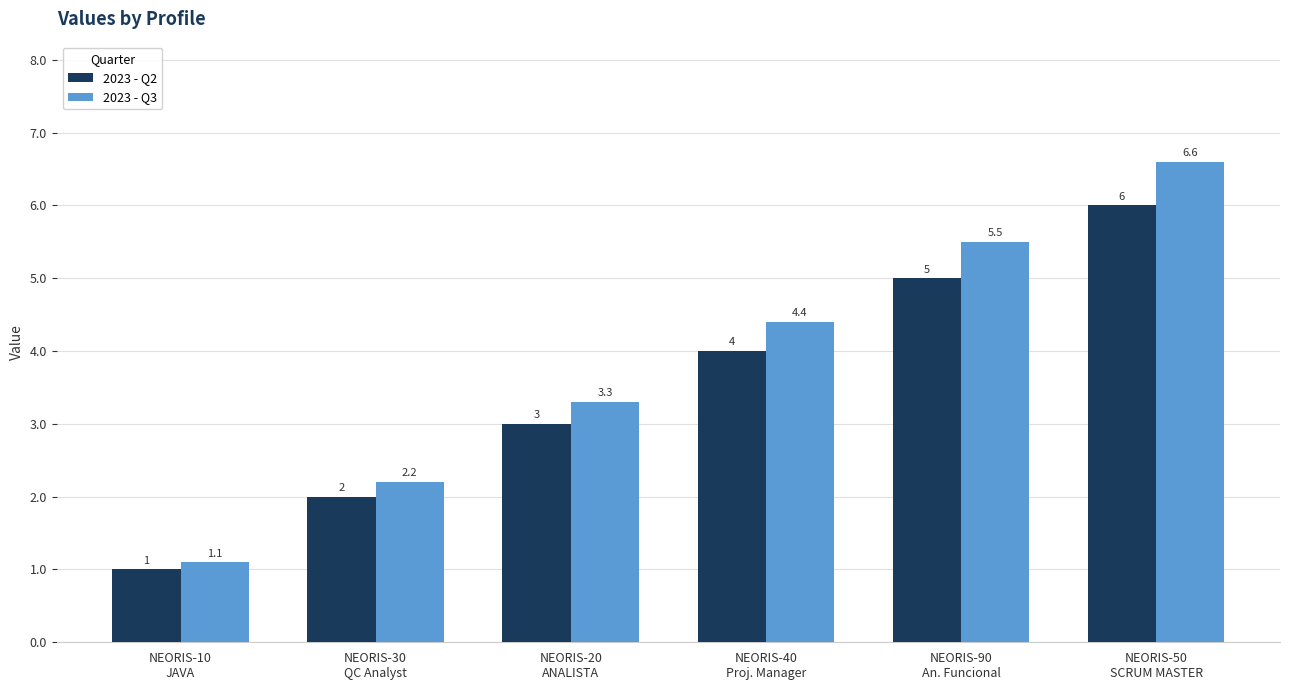

Reading left to right, list all the values displayed in this chart.

2023 - Q2: NEORIS-10
JAVA=1.0	NEORIS-30
QC Analyst=2.0	NEORIS-20
ANALISTA=3.0	NEORIS-40
Proj. Manager=4.0	NEORIS-90
An. Funcional=5.0	NEORIS-50
SCRUM MASTER=6.0
2023 - Q3: NEORIS-10
JAVA=1.1	NEORIS-30
QC Analyst=2.2	NEORIS-20
ANALISTA=3.3	NEORIS-40
Proj. Manager=4.4	NEORIS-90
An. Funcional=5.5	NEORIS-50
SCRUM MASTER=6.6